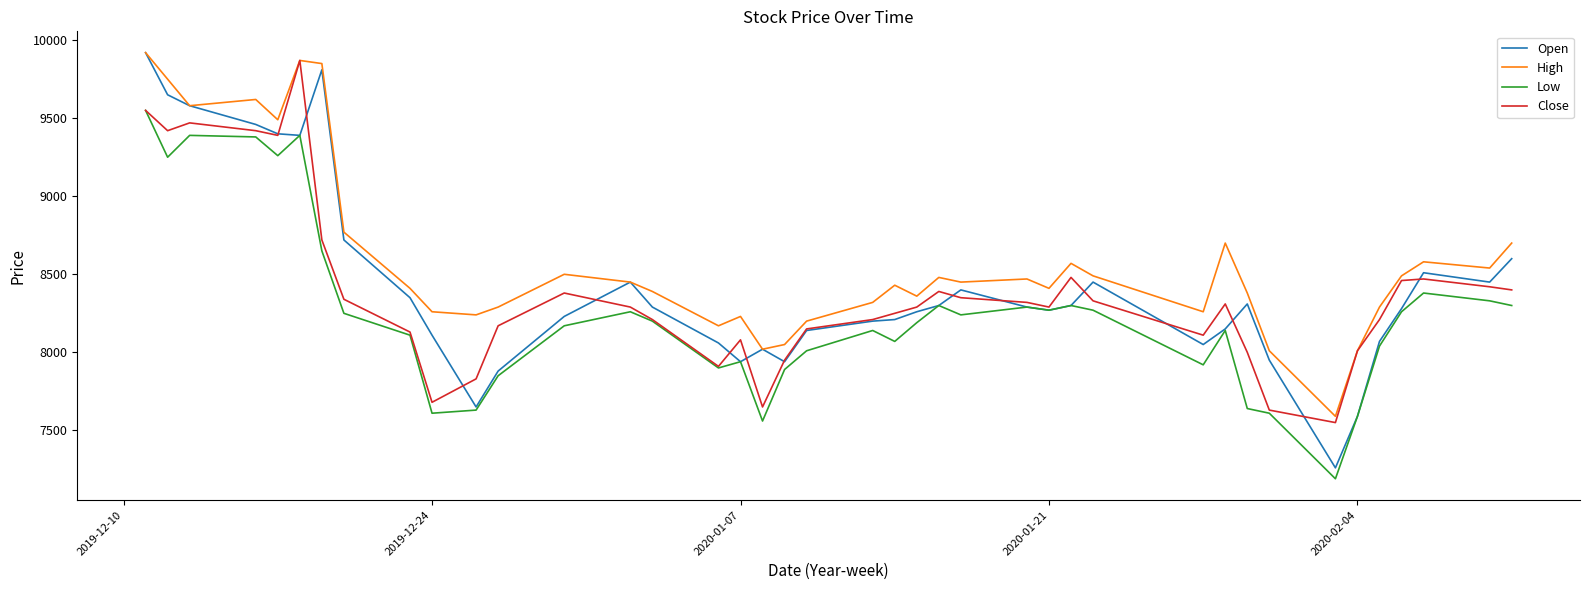

Which series has the largest total across all categories?

High